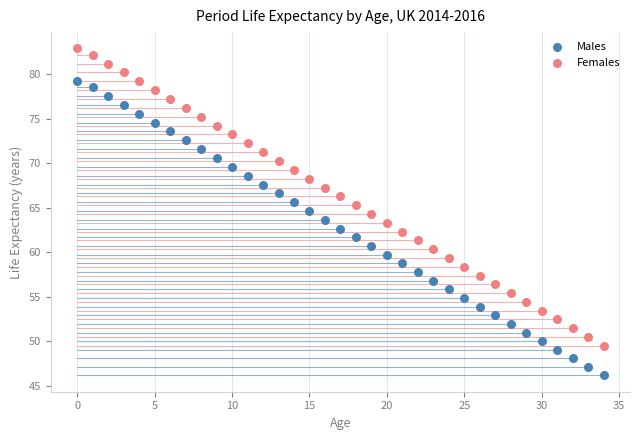

Across all data points, what is the range of Y values (max minus min)?

36.7